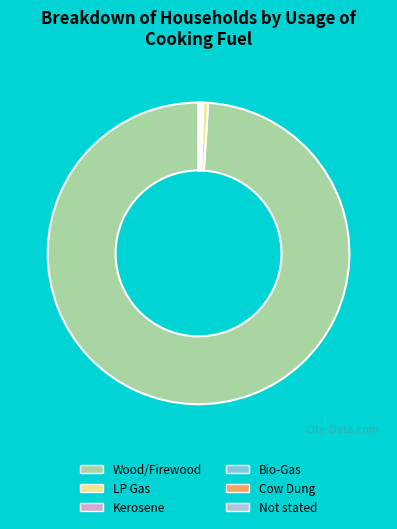

Does Wood/Firewood account for over 50% of the chart?

Yes